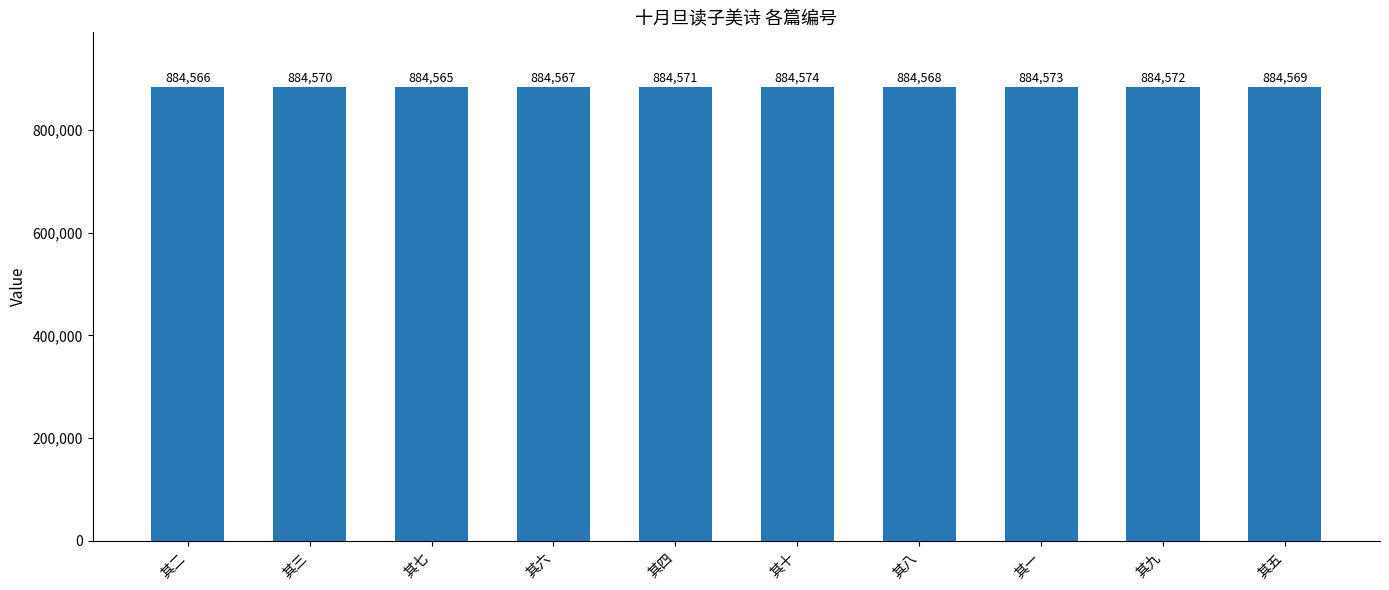

Count the values in the range 884567 to 884572.

6